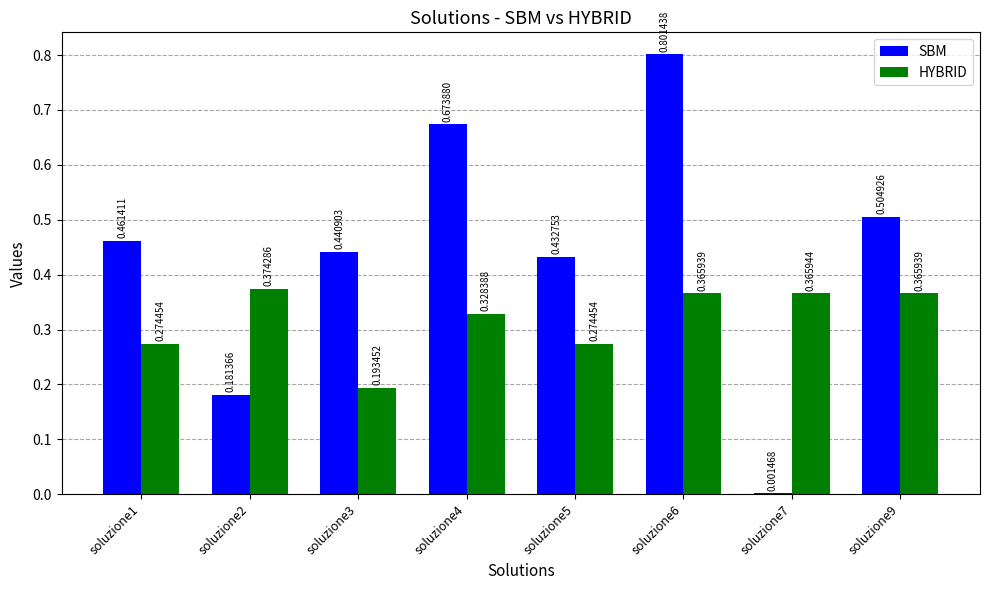

Which series has the largest total across all categories?

SBM